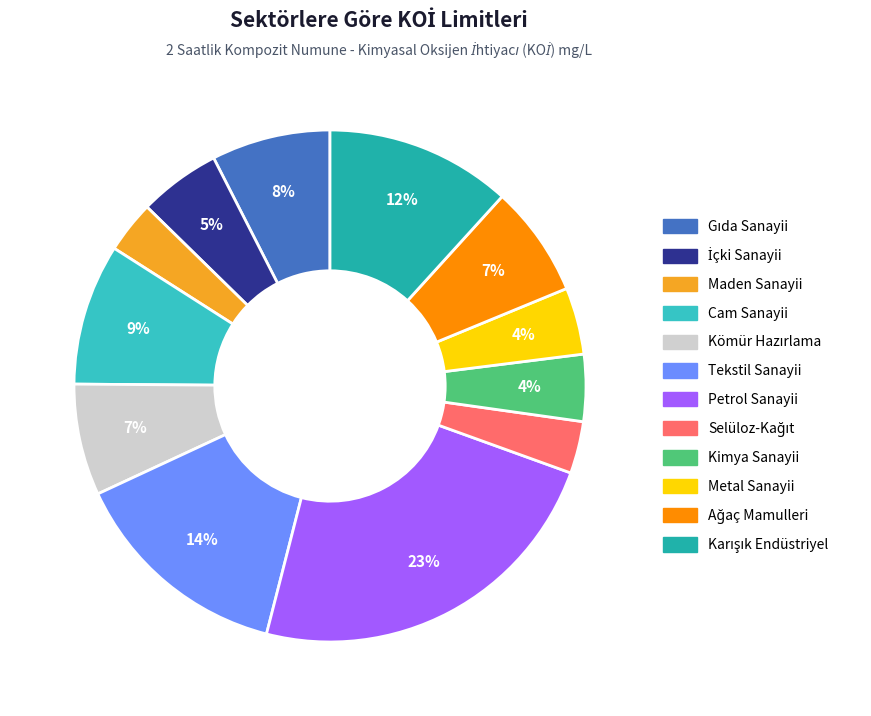

Count the number of slices in the pie.

12